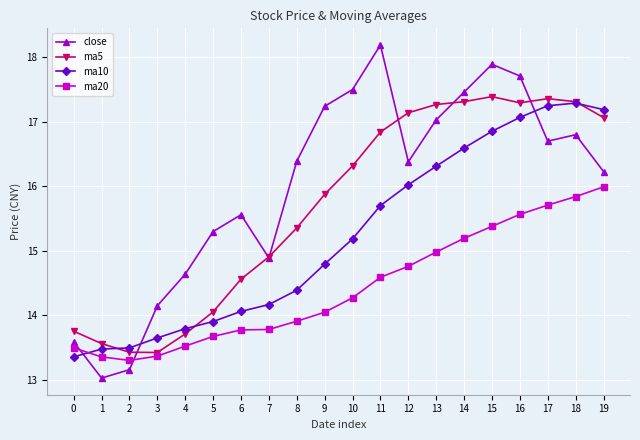

How many lines are shown in the chart?

4